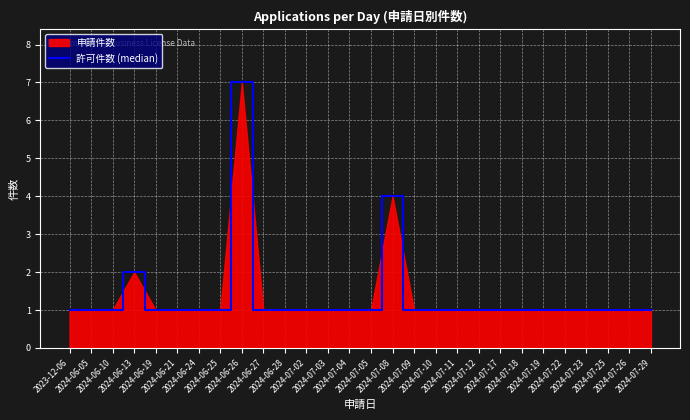

Reading right to left, transcribe all the data shown in this chart.

2024-07-29=1	2024-07-26=1	2024-07-25=1	2024-07-23=1	2024-07-22=1	2024-07-19=1	2024-07-18=1	2024-07-17=1	2024-07-12=1	2024-07-11=1	2024-07-10=1	2024-07-09=1	2024-07-08=4	2024-07-05=1	2024-07-04=1	2024-07-03=1	2024-07-02=1	2024-06-28=1	2024-06-27=1	2024-06-26=7	2024-06-25=1	2024-06-24=1	2024-06-21=1	2024-06-19=1	2024-06-13=2	2024-06-10=1	2024-06-05=1	2023-12-06=1